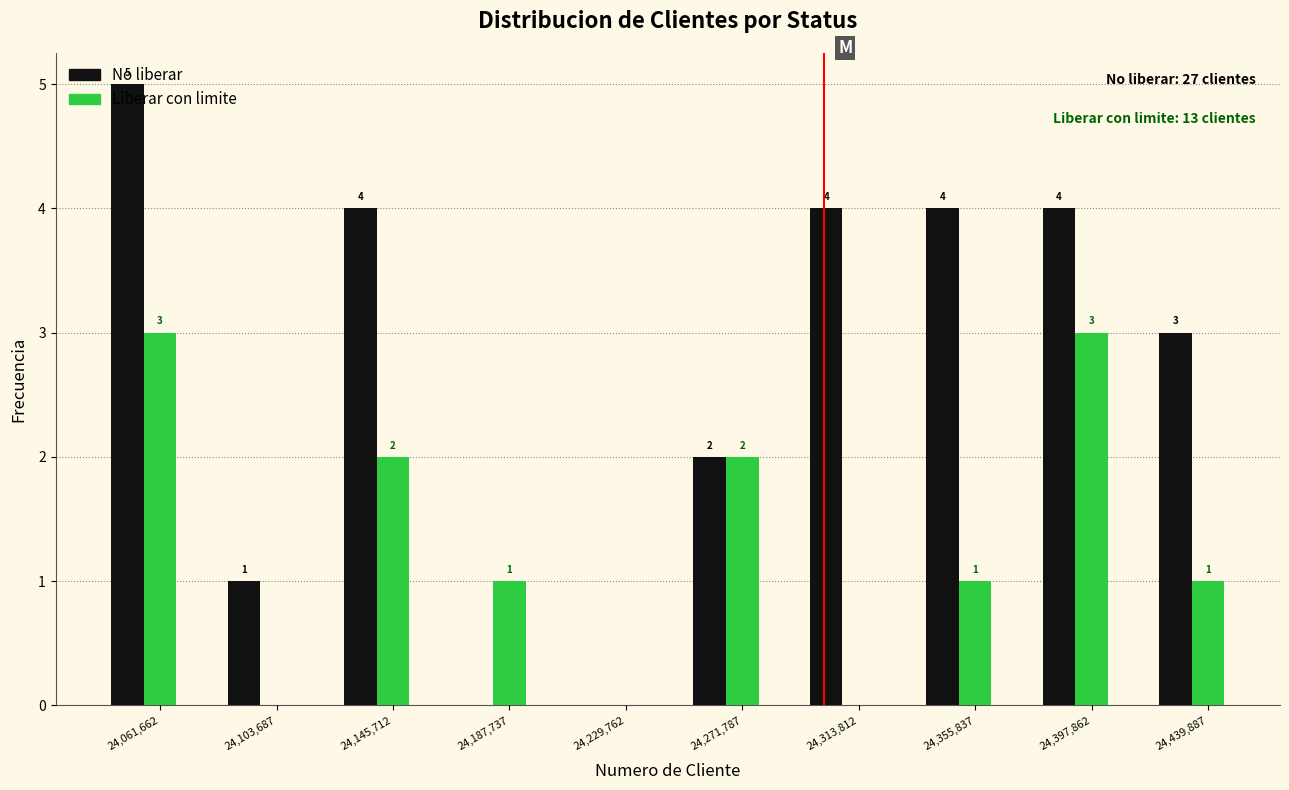

Is the value of No liberar at 24,397,862 greater than the value of Liberar con limite at 24,061,662?

Yes